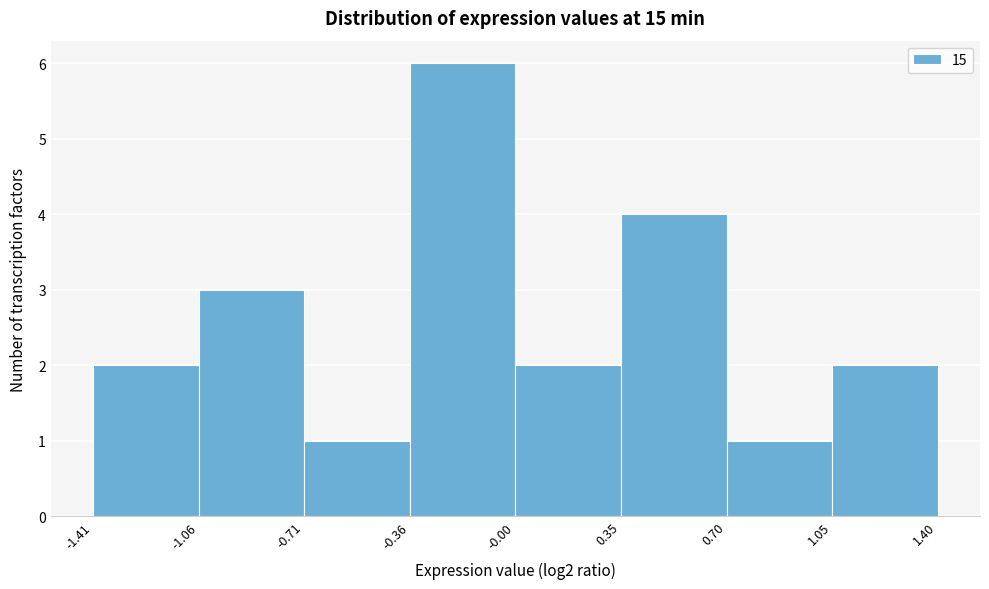

Which range on the x-axis has the tallest bar?

-0.36 to -0.00